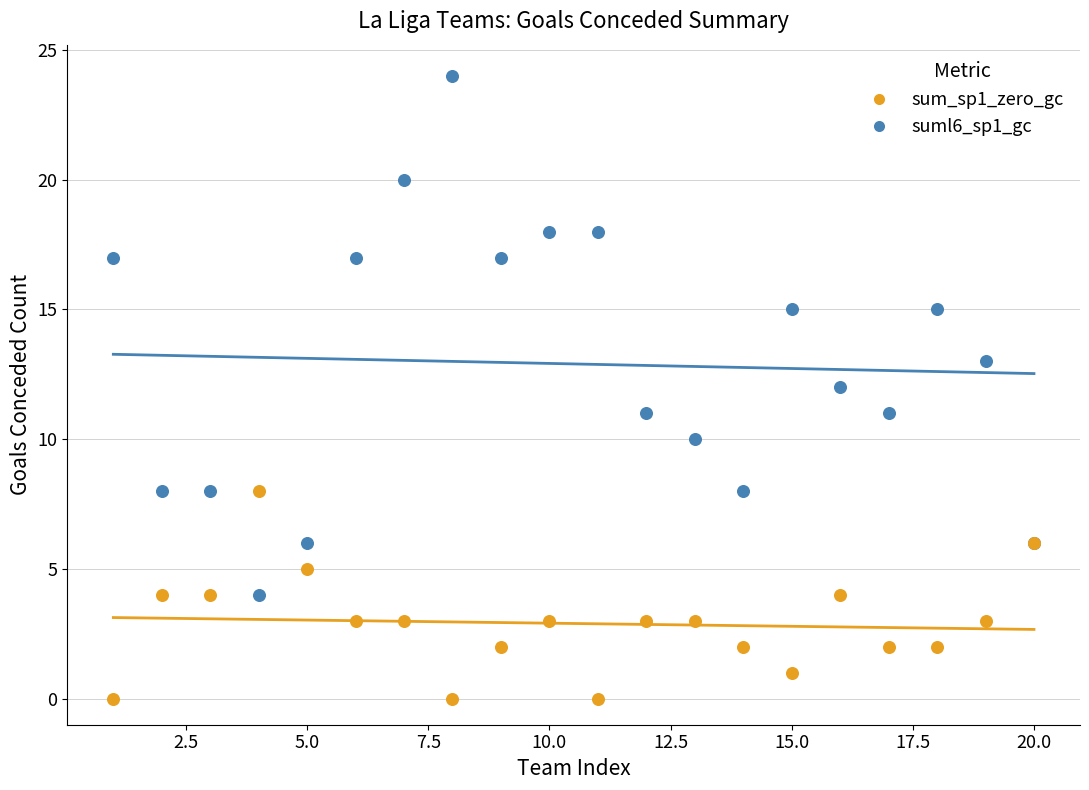

What is the X range (max minus min) for the scatter plot?

19